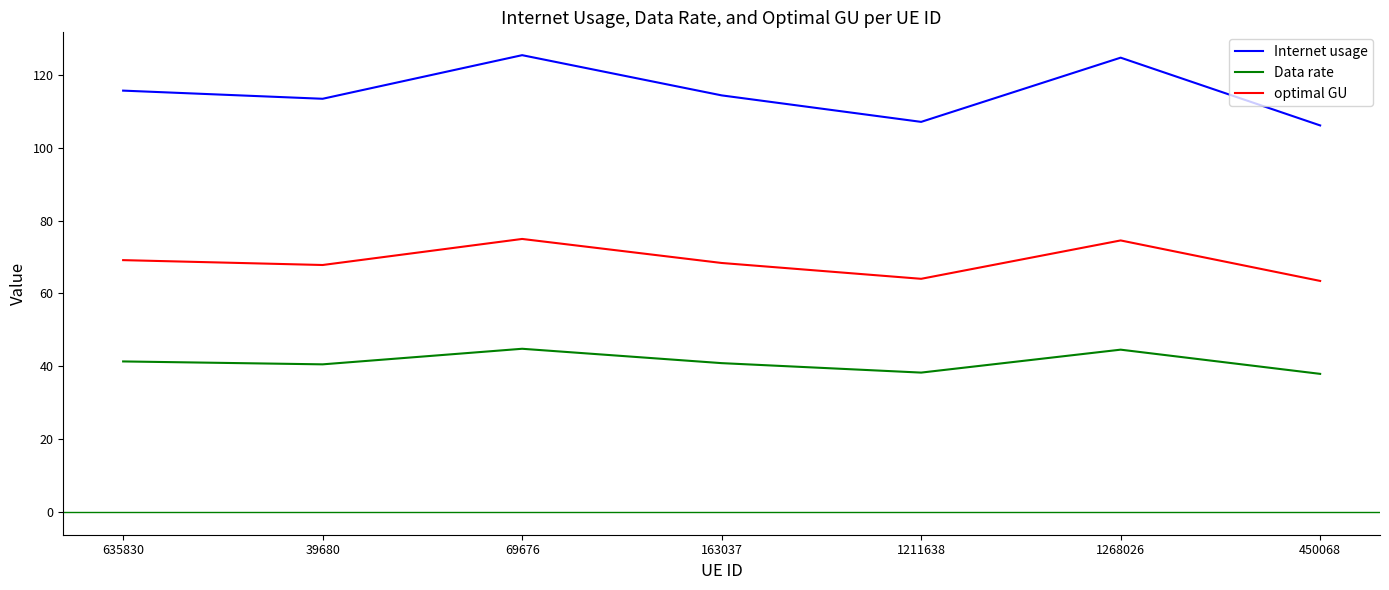

What is the total value across all series at 450068?

207.5